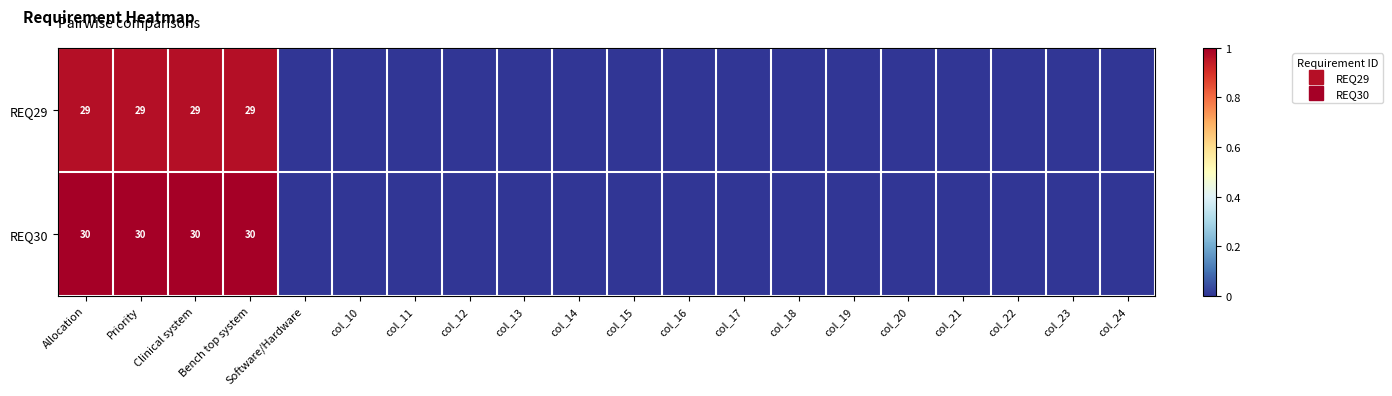

Which category has the highest value in the REQ29 series?

Allocation